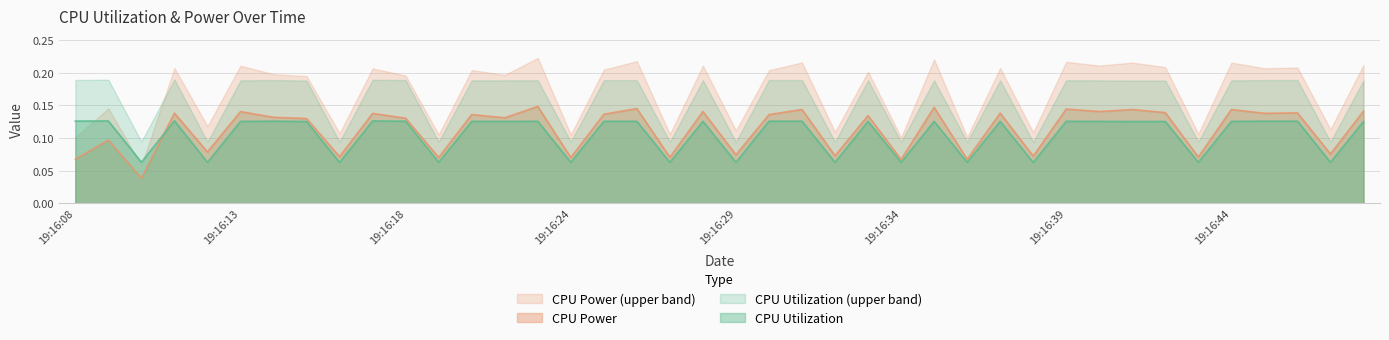

True or false: CPU Utilization and CPU Power cross at least once.

True